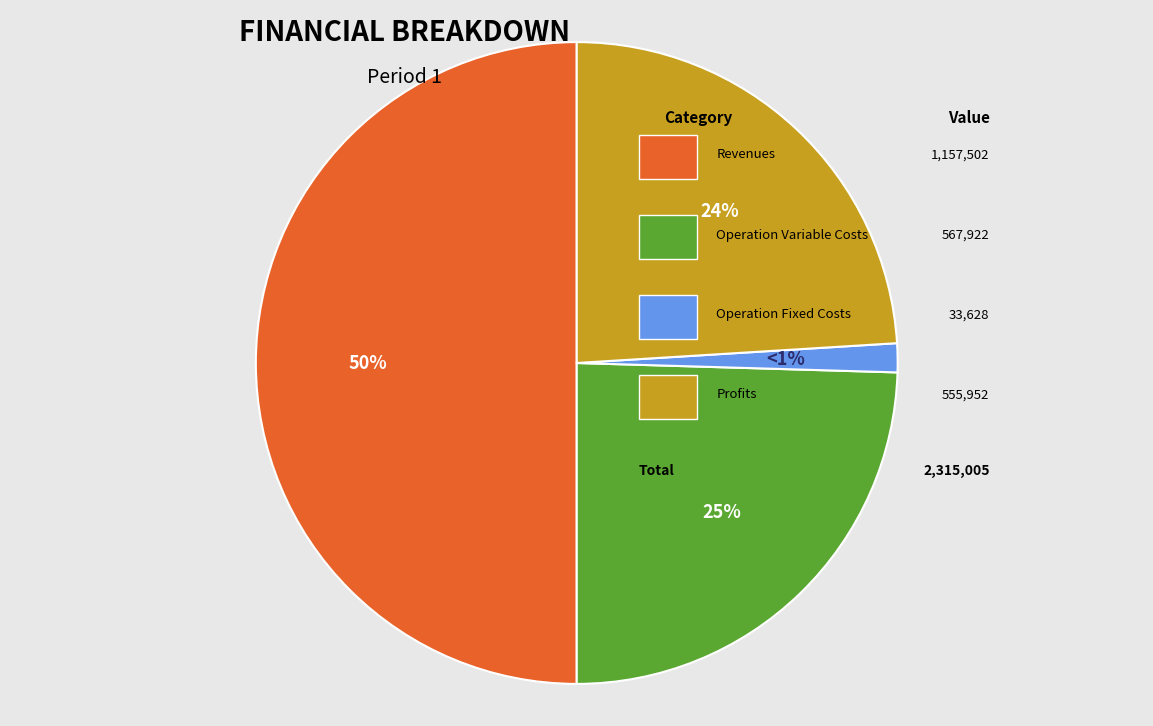

To the nearest percent, what is the average slice percentage?

25%